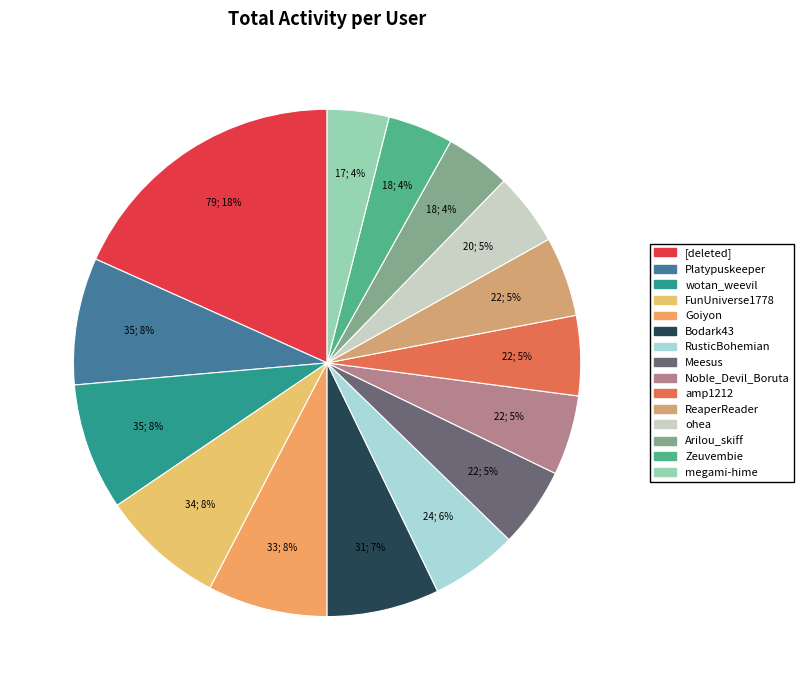

Count the number of slices in the pie.

15